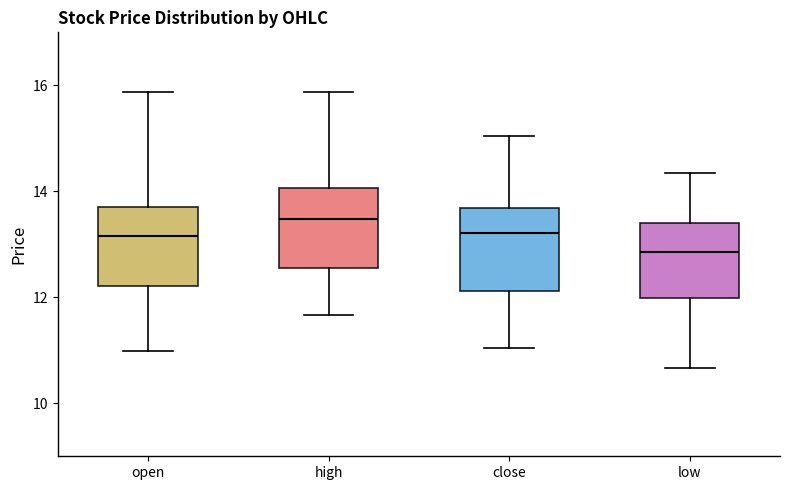

Where does the median line of the box for high sit on the y-axis? The values are not printed on the chart, so give them approximately, as read against the axis.

13.4